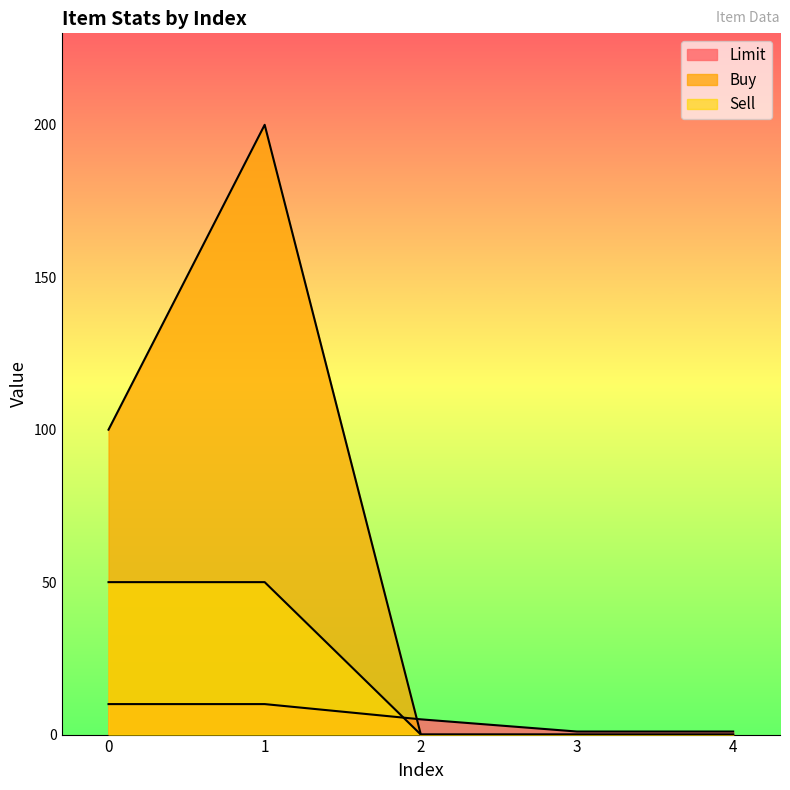

How many Sell values are between 0 and 50?

5